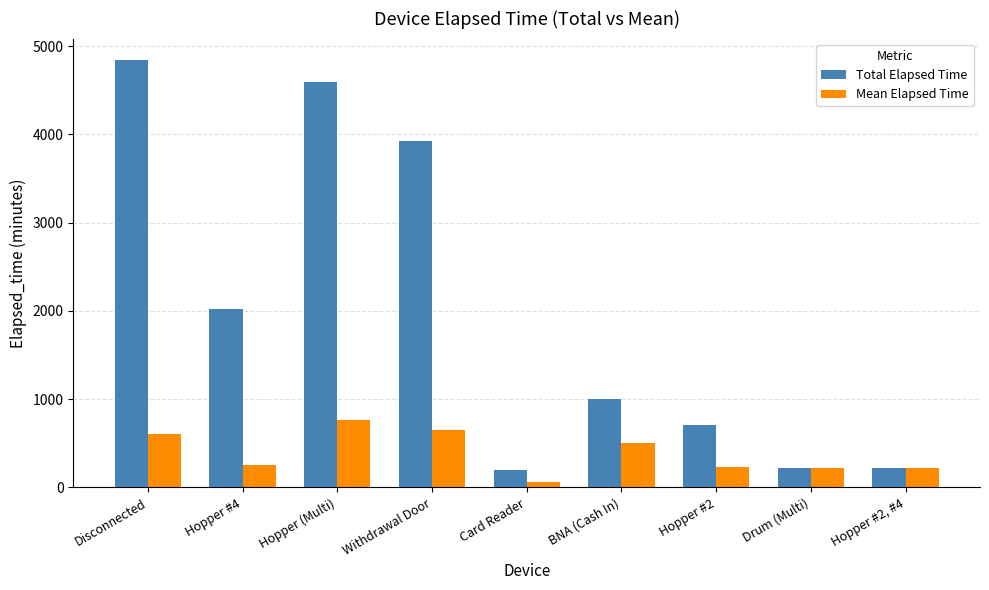

Are the bars grouped side by side (vs. stacked)?

Yes